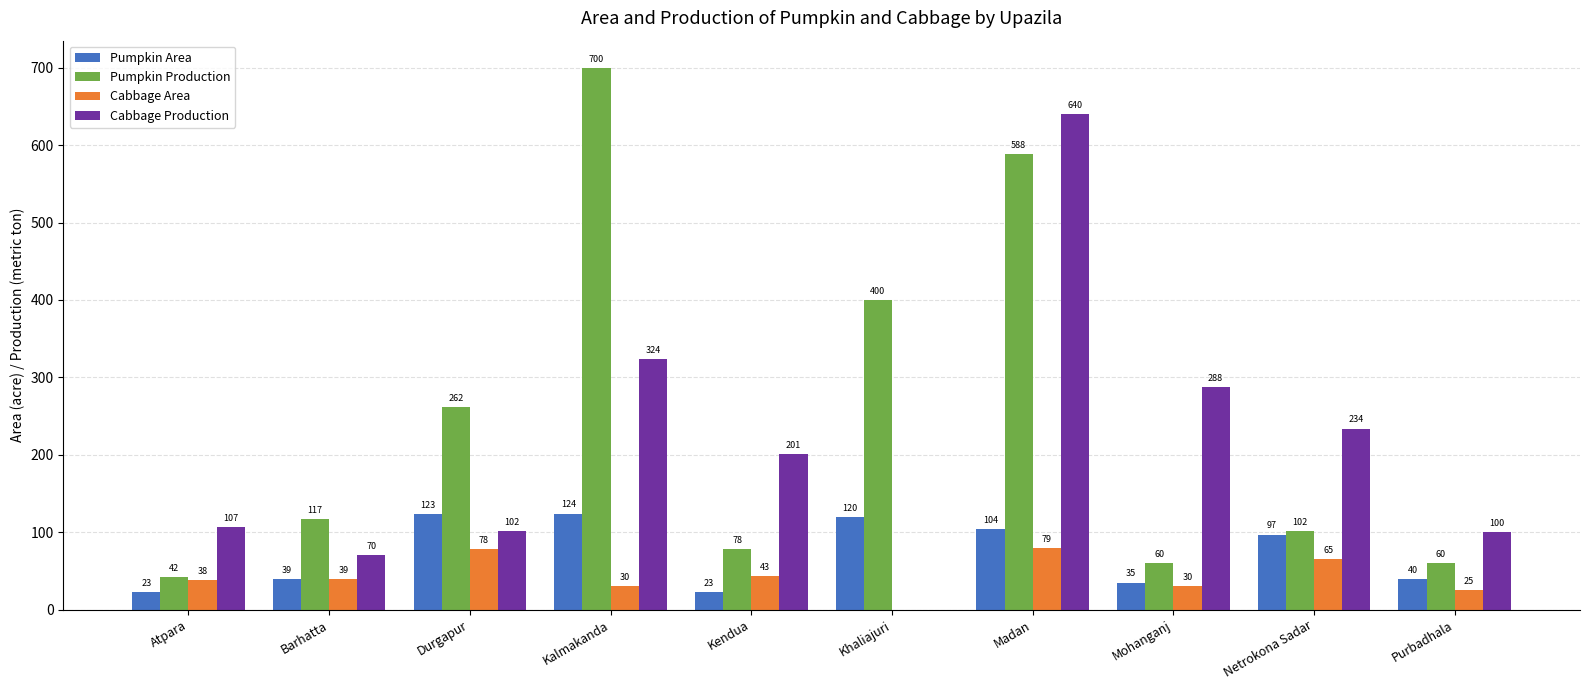

At which label is Pumpkin Production closest to 371?

Khaliajuri